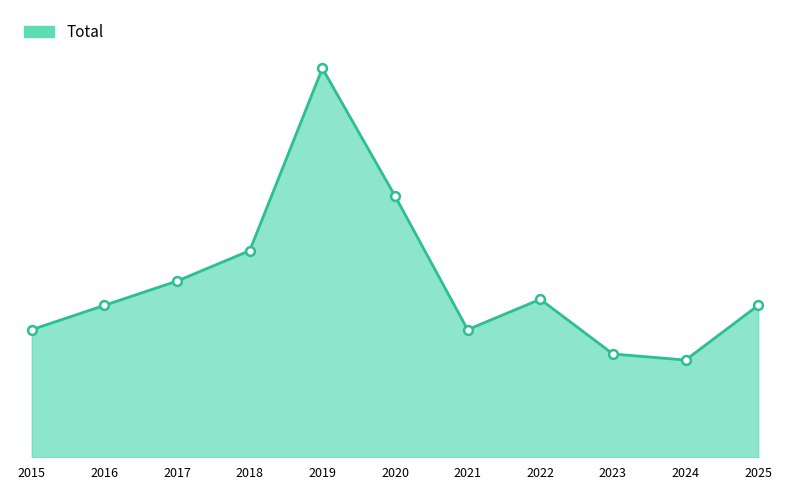

What is the change in value from 2019 to 2021?

-43